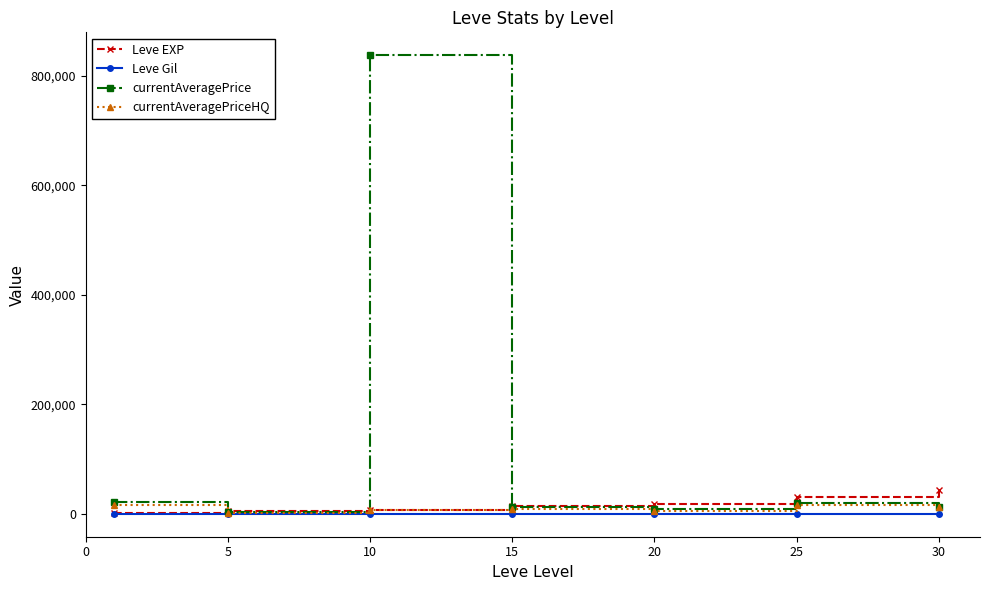

What is the maximum value shown in the chart?

837637.0